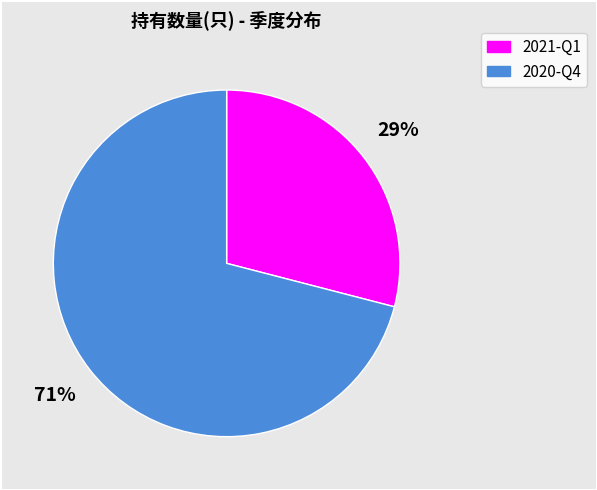

To the nearest percent, what portion does 2020-Q4 represent?

71%